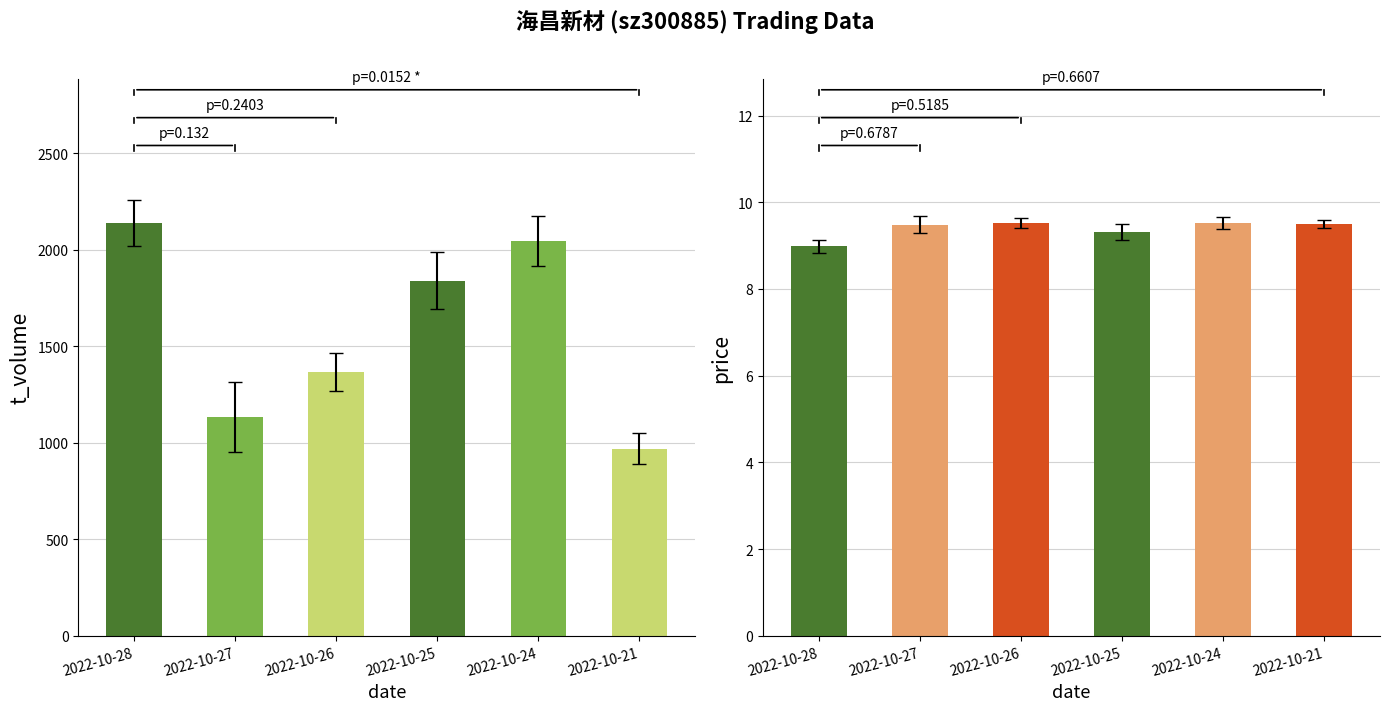

Where is price nearest to the value 9?

2022-10-28